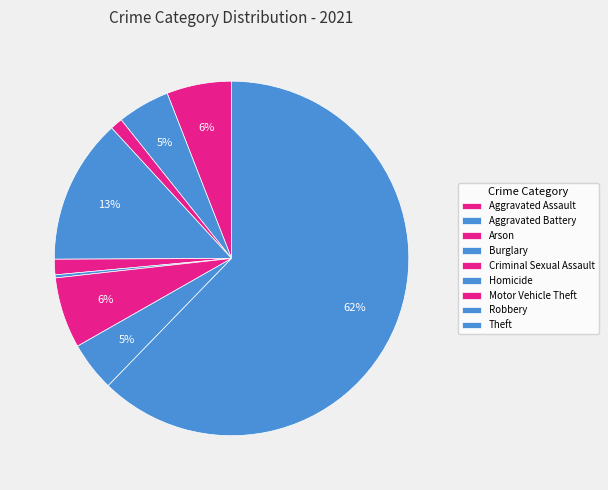

How much of the chart is everything except Aggravated Battery?

95.2%